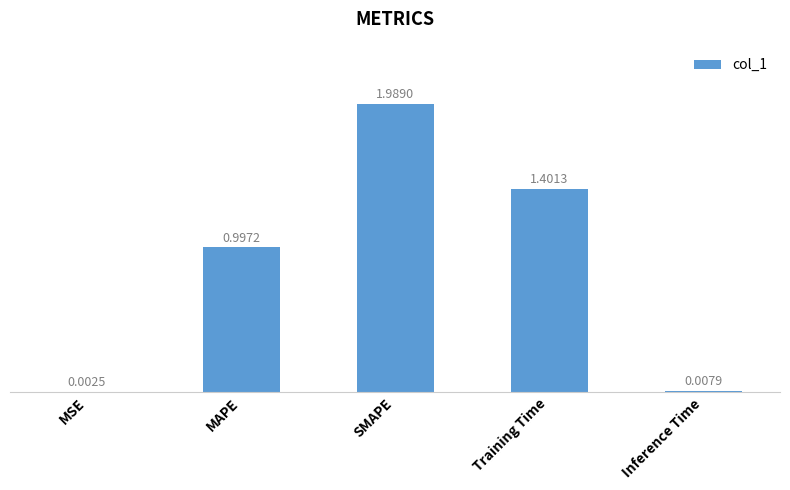

At which label is the value closest to 0?

MSE